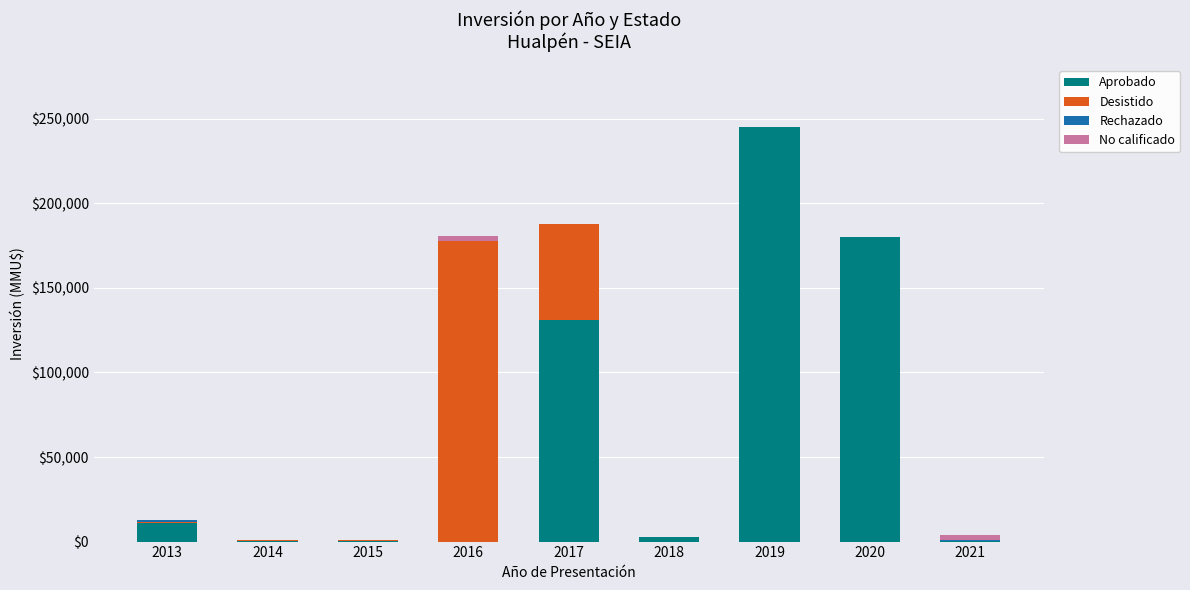

At which category is the sum across all series the highest?

2019